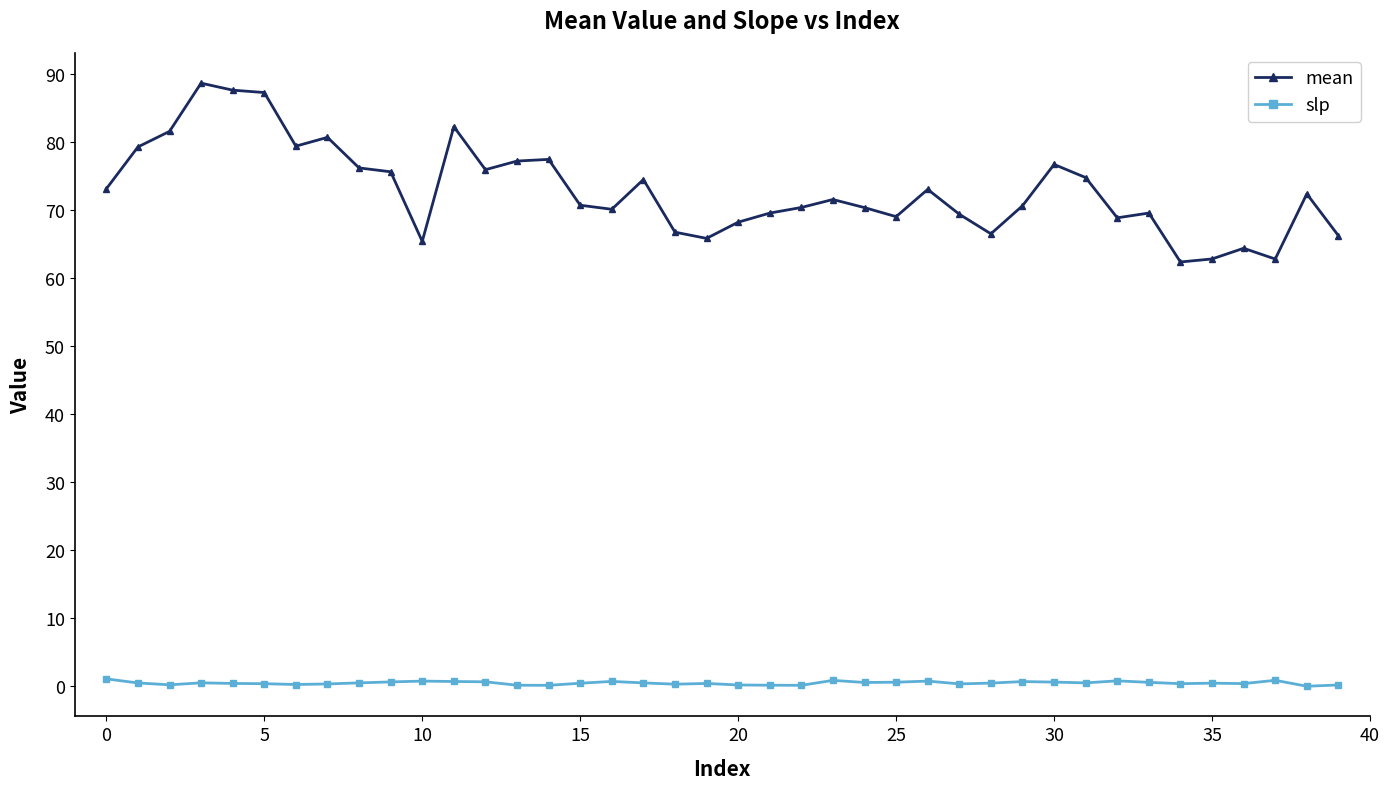

How many categories are shown in the chart?

40